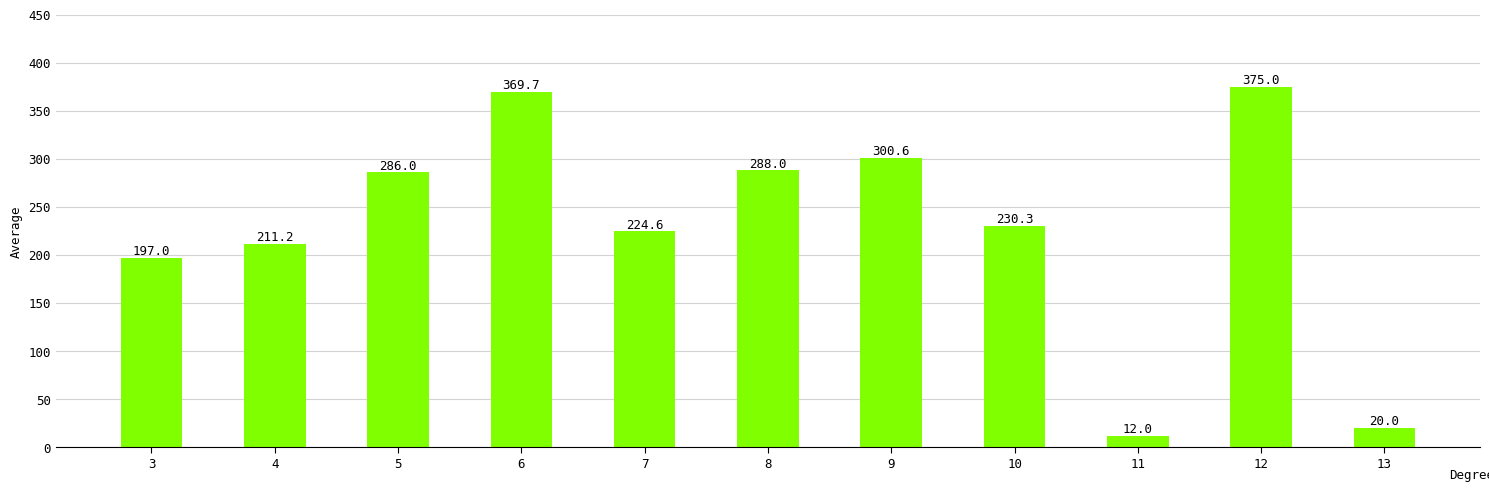

Reading left to right, transcribe all the data shown in this chart.

3=197.0	4=211.2	5=286.0	6=369.7	7=224.6	8=288.0	9=300.6	10=230.3	11=12.0	12=375.0	13=20.0